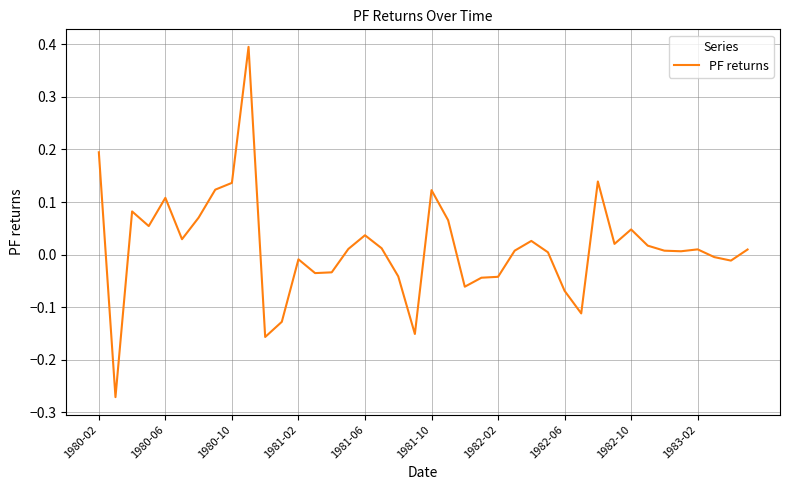

What is the maximum value shown in the chart?

0.4